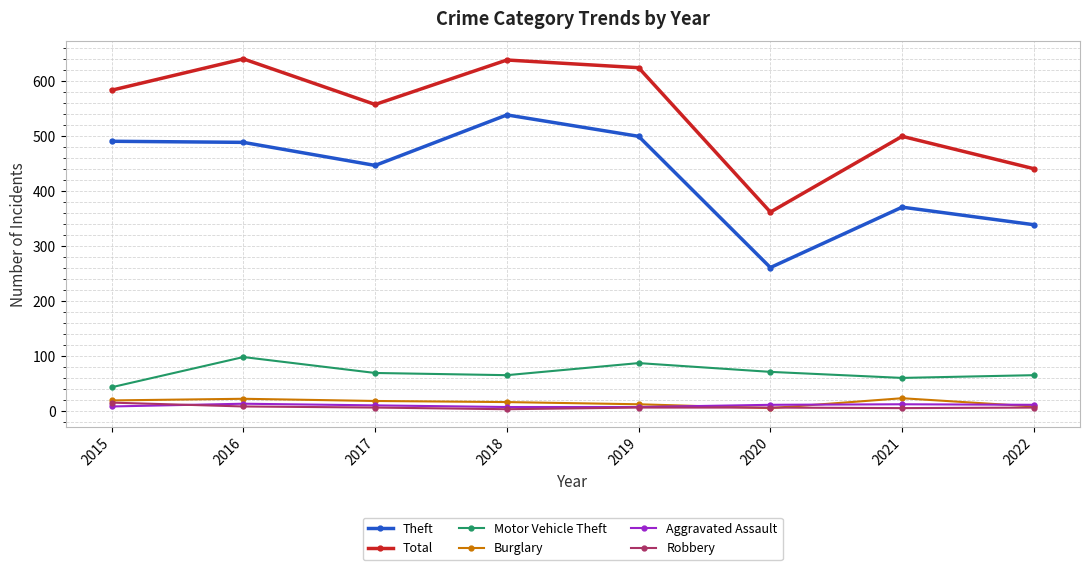

Does the chart have visible grid lines?

Yes